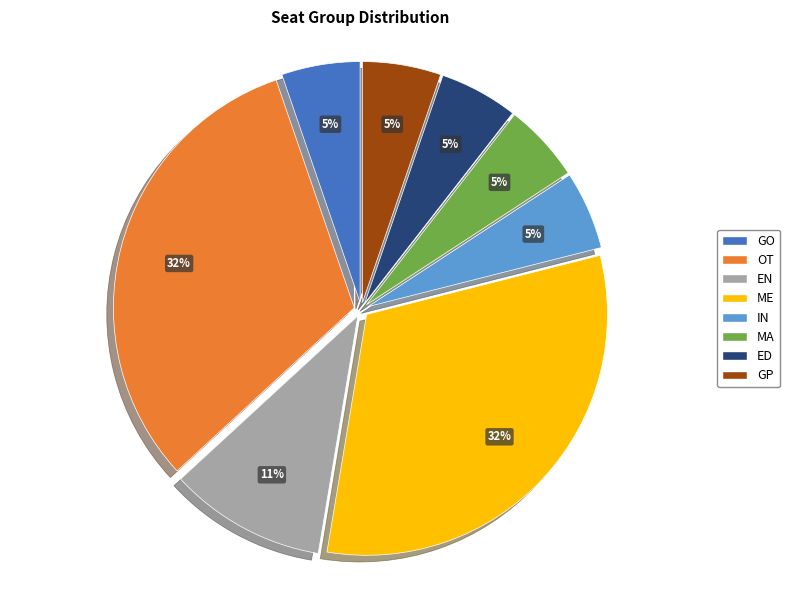

Is there any slice that represents more than half of the pie?

No